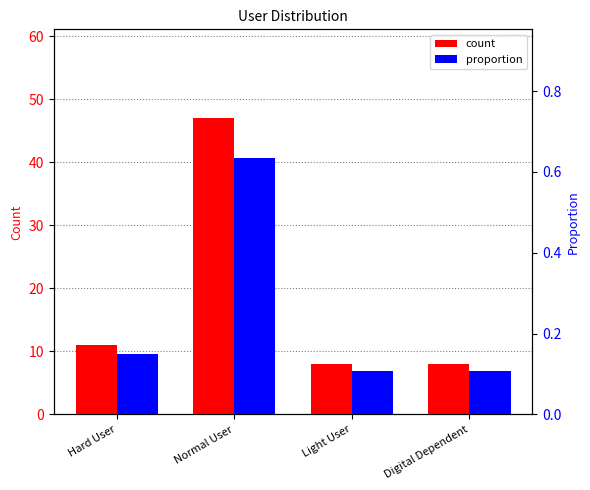

What is the sum of all count values?

74.0